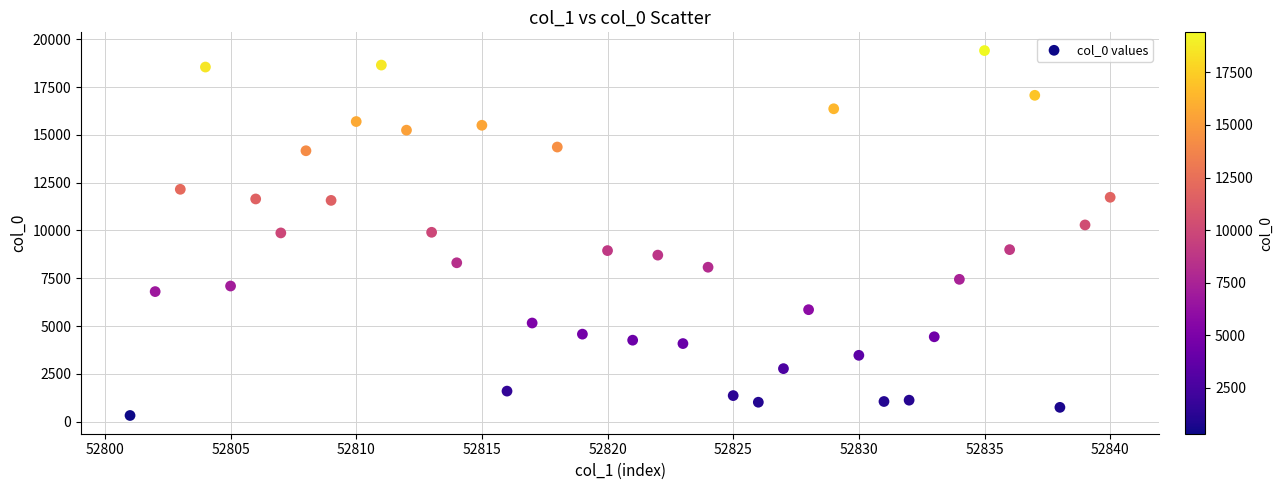

What is the range of X values (max minus min)?

39